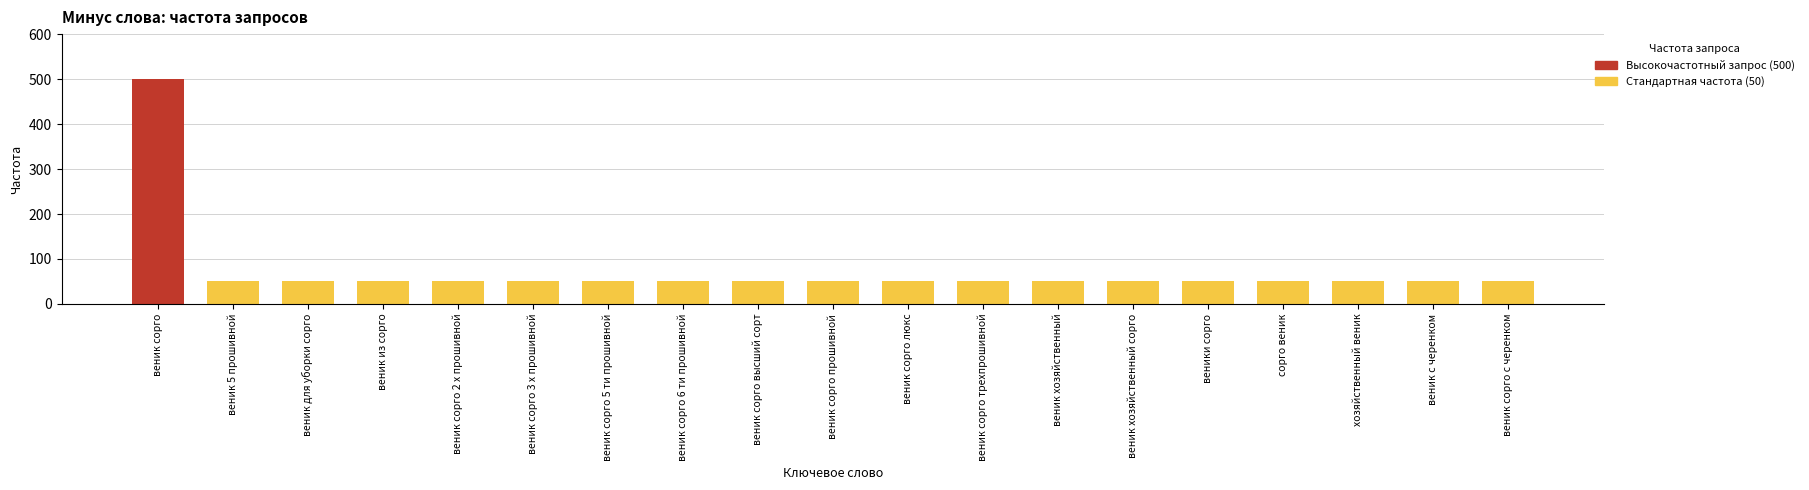

Between веник с черенком and веник сорго трехпрошивной, which is larger?

веник с черенком